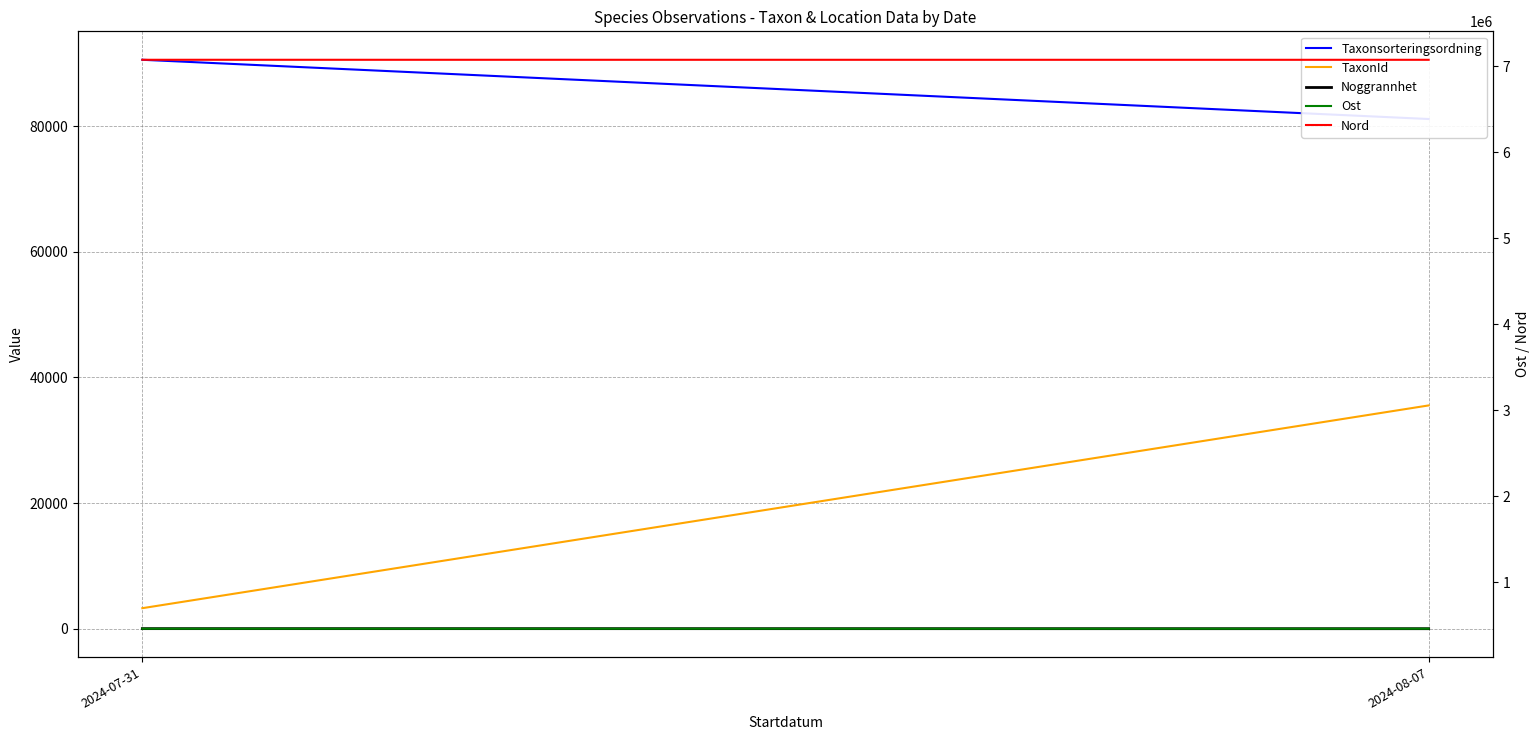

Which category has the lowest value in the Noggrannhet series?

2024-08-07